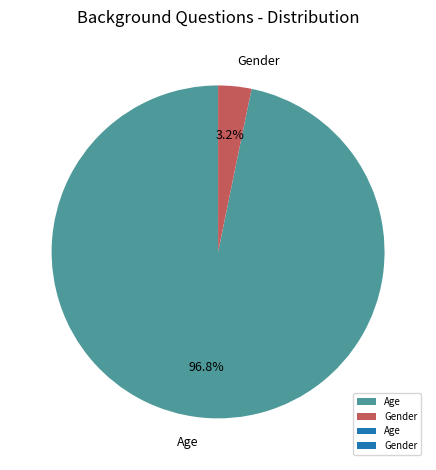

How many segments does this pie chart have?

2